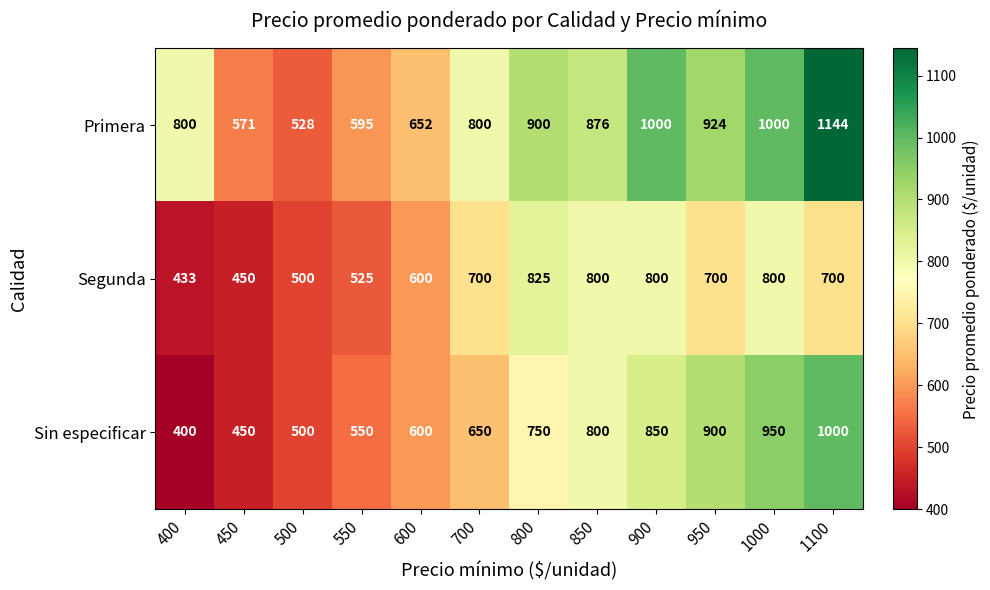

How many data points does each series have?

12